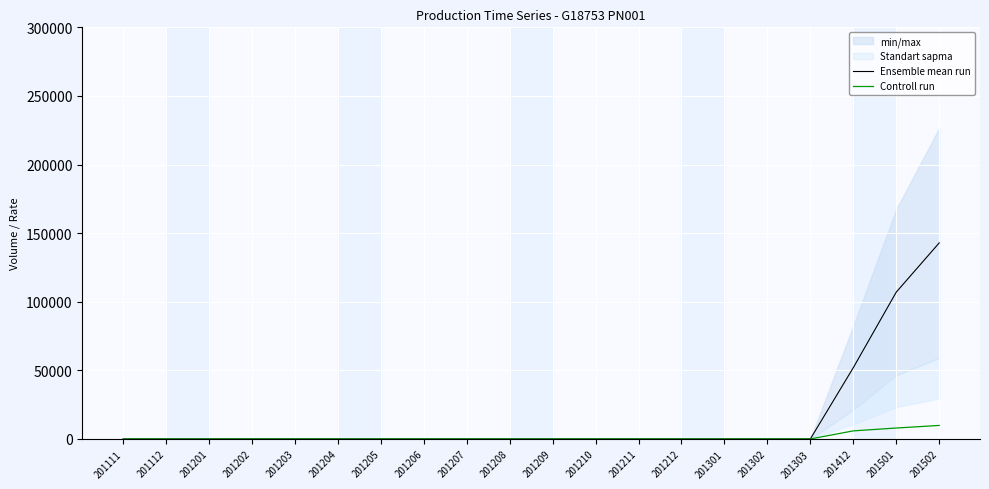

Reading left to right, what are all the values shown in this chart?

Ensemble mean run: 201111=0.0	201112=0.0	201201=0.0	201202=0.0	201203=0.0	201204=0.0	201205=0.0	201206=0.0	201207=0.0	201208=0.0	201209=0.0	201210=0.0	201211=0.0	201212=0.0	201301=0.0	201302=0.0	201303=0.0	201412=51949.5	201501=107002.0	201502=142886.0
Controll run: 201111=0.0	201112=0.0	201201=0.0	201202=0.0	201203=0.0	201204=0.0	201205=0.0	201206=0.0	201207=0.0	201208=0.0	201209=0.0	201210=0.0	201211=0.0	201212=0.0	201301=0.0	201302=0.0	201303=0.0	201412=5894.6	201501=7978.4	201502=9853.0